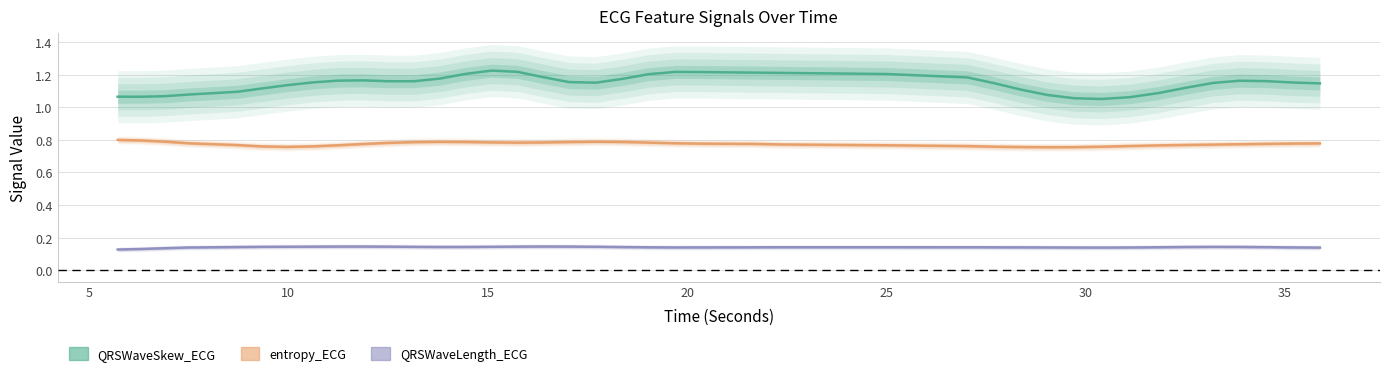

Read the entropy_ECG value at 20.

0.8